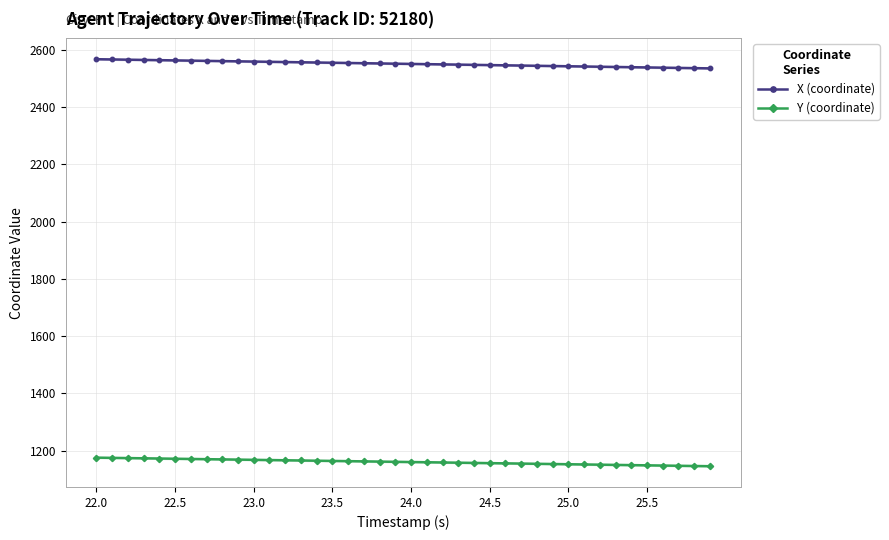

Reading left to right, extract all data points from this chart.

X (coordinate): 2567.5	2566.7	2565.8	2565.0	2564.2	2563.4	2562.6	2561.7	2560.9	2560.1	2559.3	2558.4	2557.6	2556.8	2556.0	2555.2	2554.3	2553.5	2552.7	2551.9	2551.1	2550.2	2549.4	2548.6	2547.8	2547.0	2546.2	2545.3	2544.5	2543.7	2542.9	2542.1	2541.2	2540.4	2539.6	2538.8	2538.0	2537.1	2536.3	2535.5
Y (coordinate): 1175.3	1174.5	1173.8	1173.0	1172.2	1171.5	1170.7	1169.9	1169.2	1168.4	1167.6	1166.9	1166.1	1165.3	1164.6	1163.8	1163.0	1162.3	1161.5	1160.7	1160.0	1159.2	1158.4	1157.6	1156.9	1156.1	1155.3	1154.6	1153.8	1153.0	1152.2	1151.5	1150.7	1150.0	1149.2	1148.4	1147.7	1146.9	1146.1	1145.3